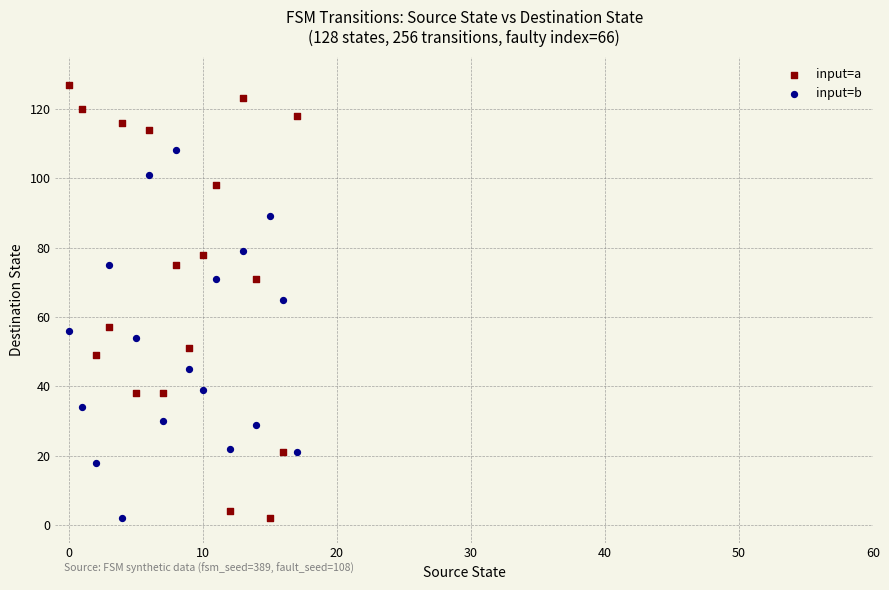

Across all data points, what is the range of Y values (max minus min)?

125